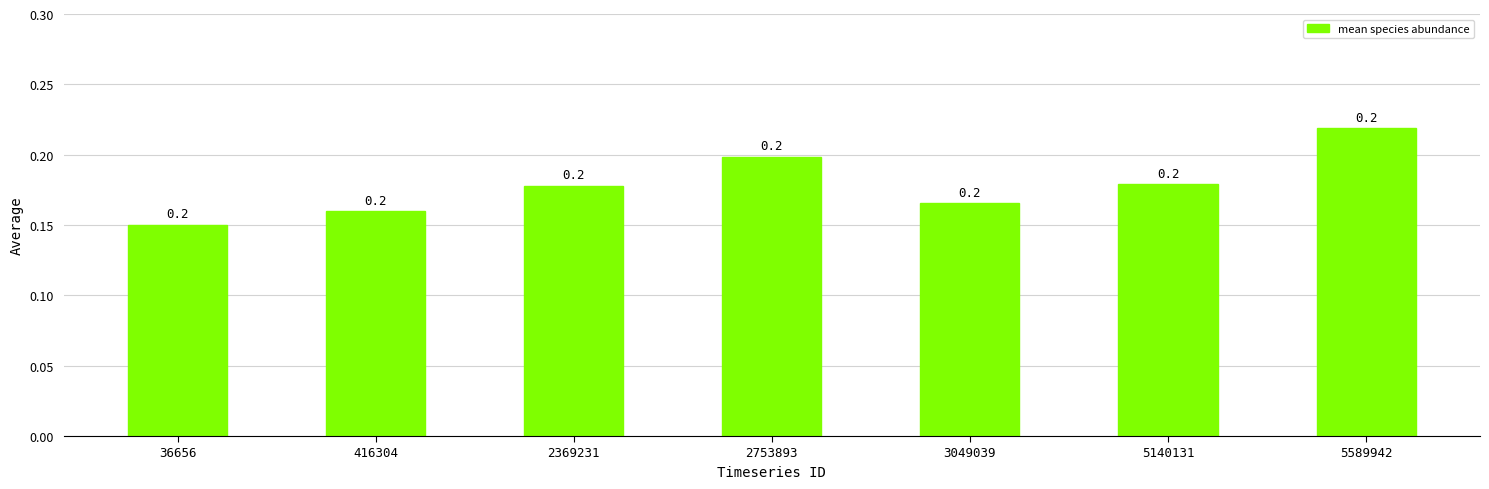

Which category has the lowest value across all series?

36656